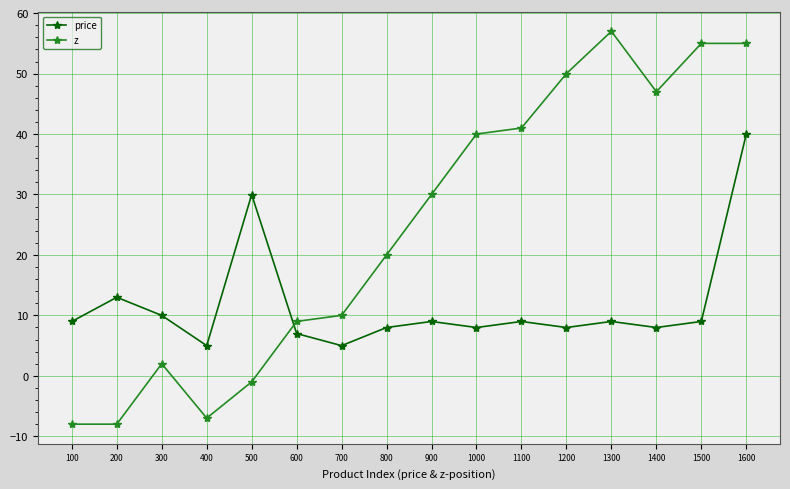

Rank the series by their average value, from highest to lowest.

z, price